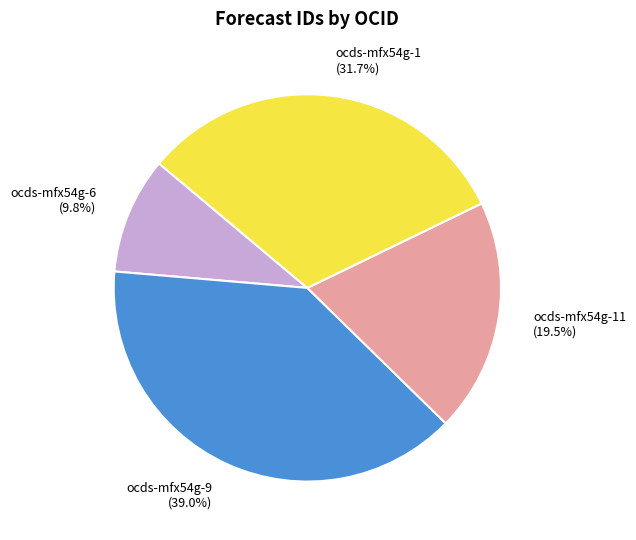

Which slice is the largest?

ocds-mfx54g-9